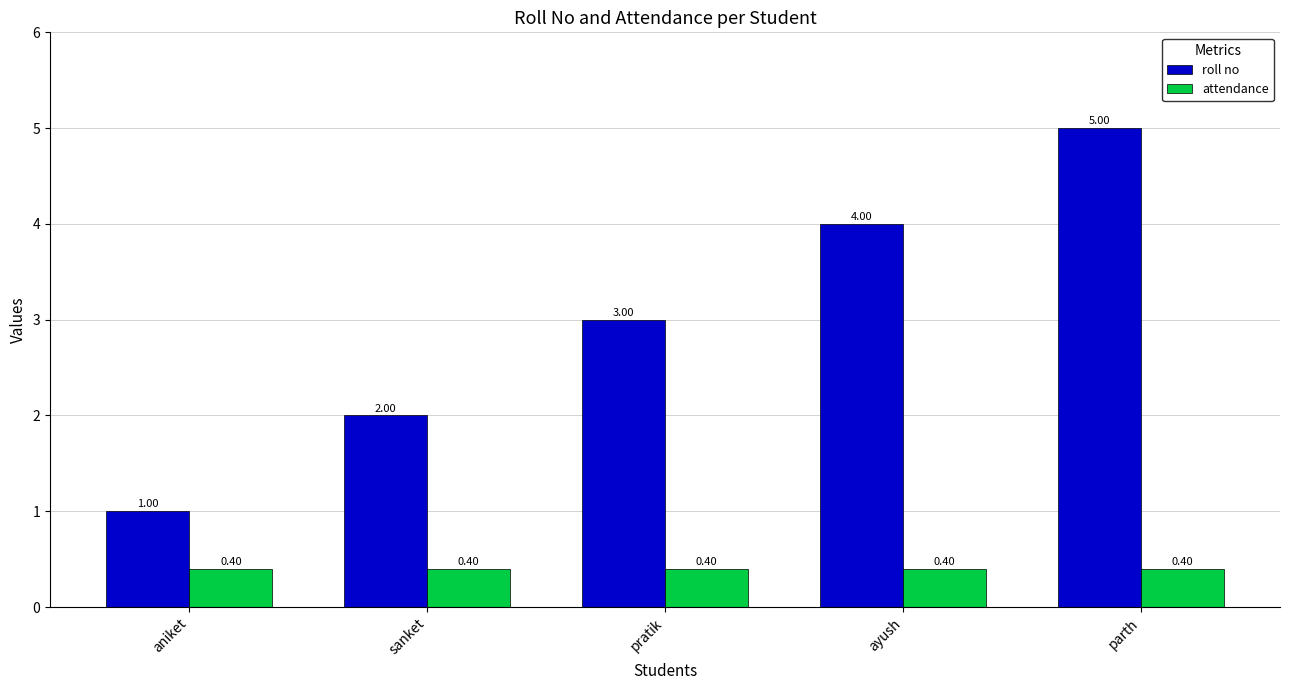

What is the value of the roll no bar at the 1st from the left?

1.0